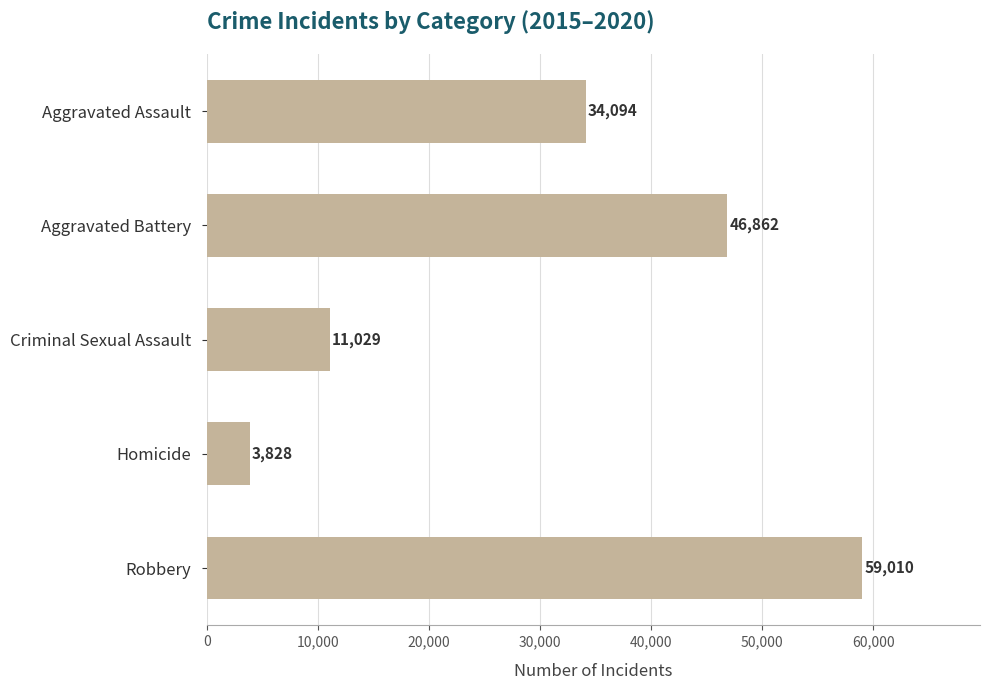

The chart shows a value of 3828 at Homicide. True or false?

True